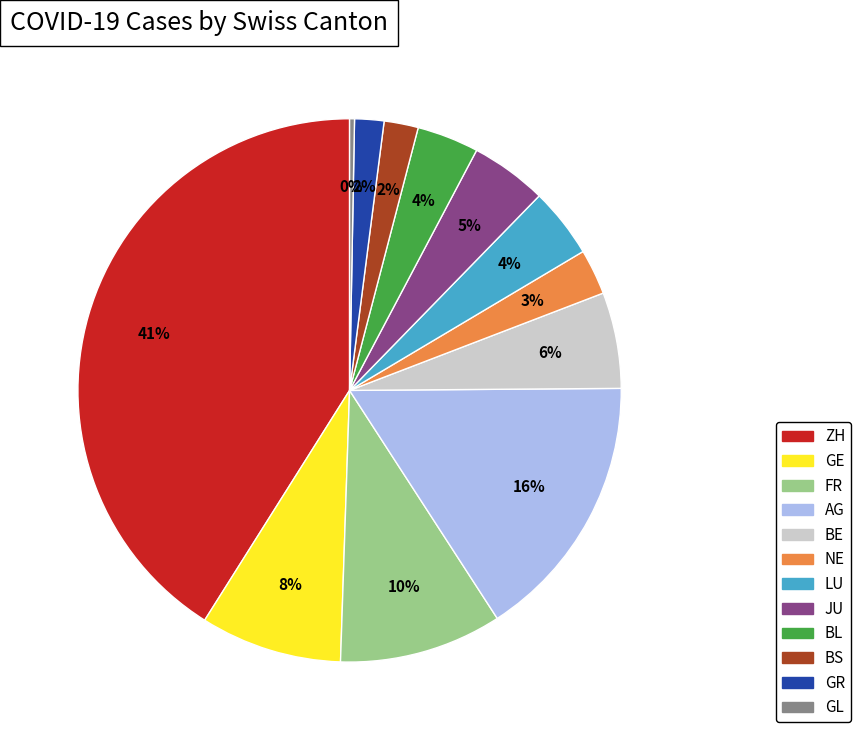

Is there any slice that represents more than half of the pie?

No